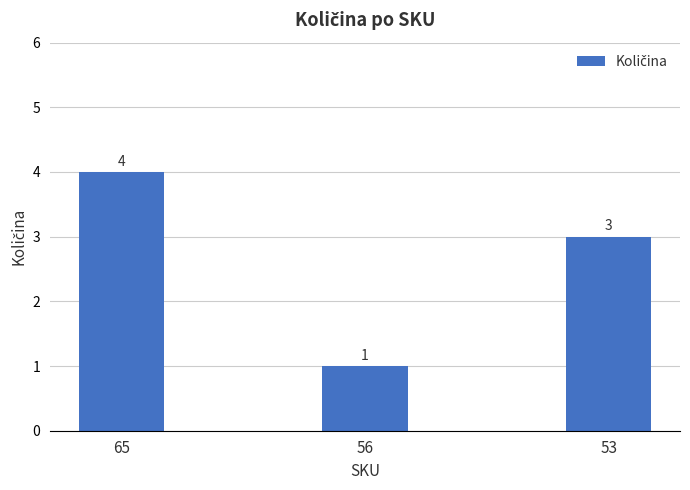

List the labels in order of value, smallest first.

56, 53, 65